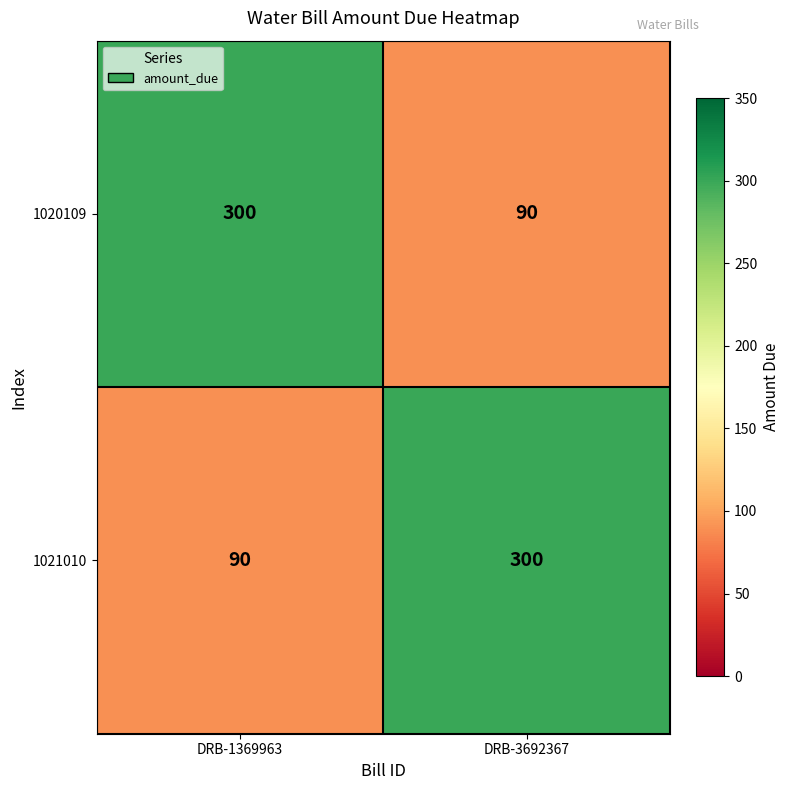

What is the average value of the 1021010 series?

195